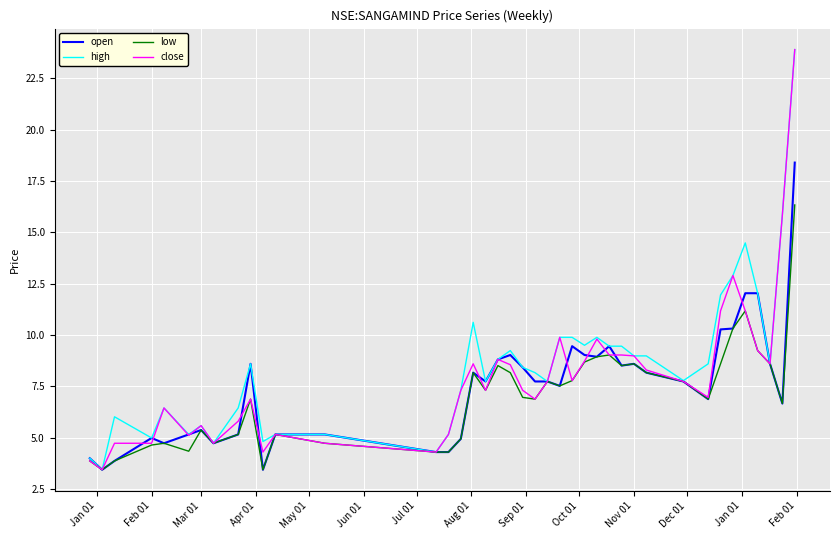

What is the maximum value shown in the chart?

23.9